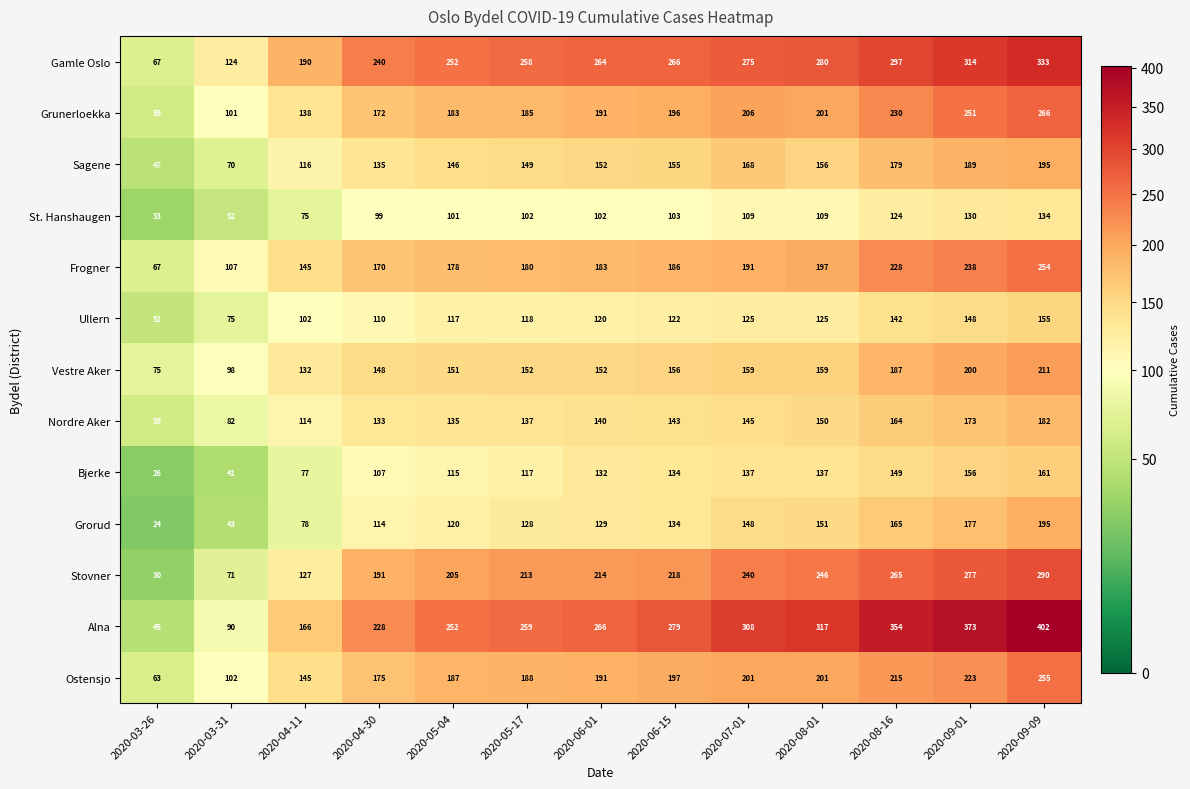

Which series changed the most between 2020-07-01 and 2020-09-01?

Alna